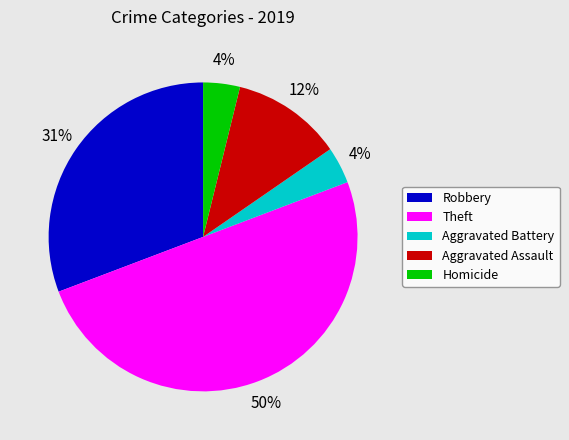

Between Theft and Aggravated Assault, which is larger?

Theft